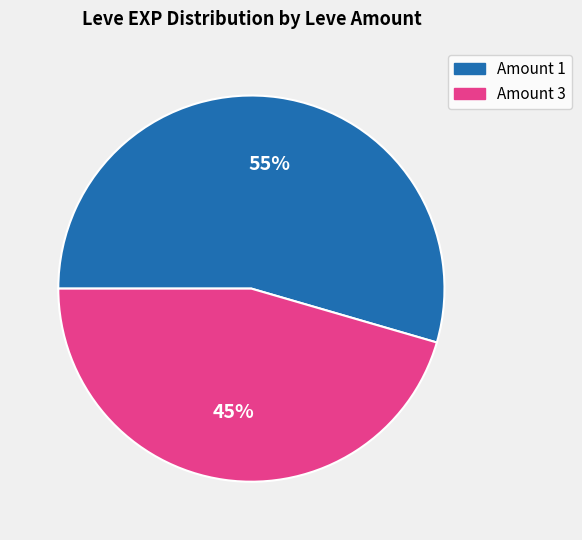

To the nearest percent, what is the average slice percentage?

50%